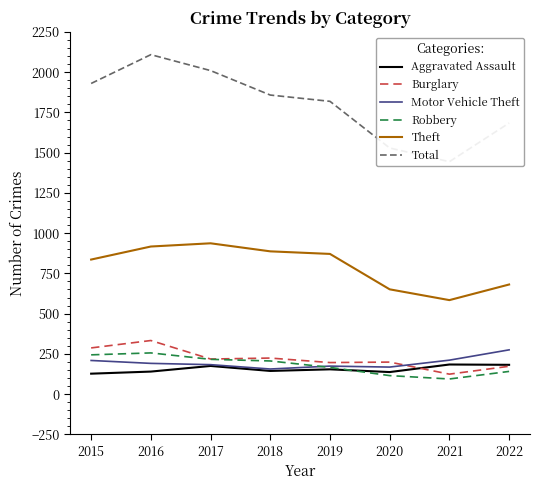

What is the value of the Aggravated Assault point at the 8th from the left?

182